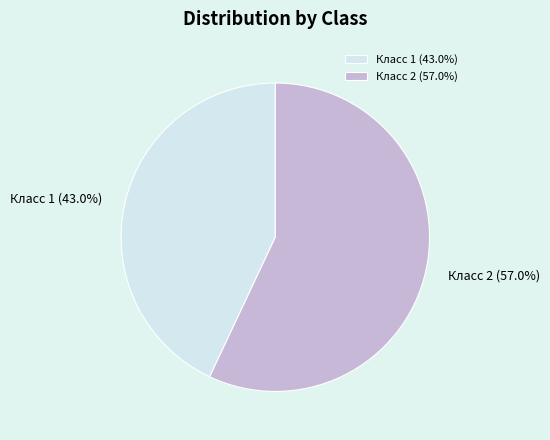

Combined, what portion of the pie is Класс 2 and Класс 1?

100.0%